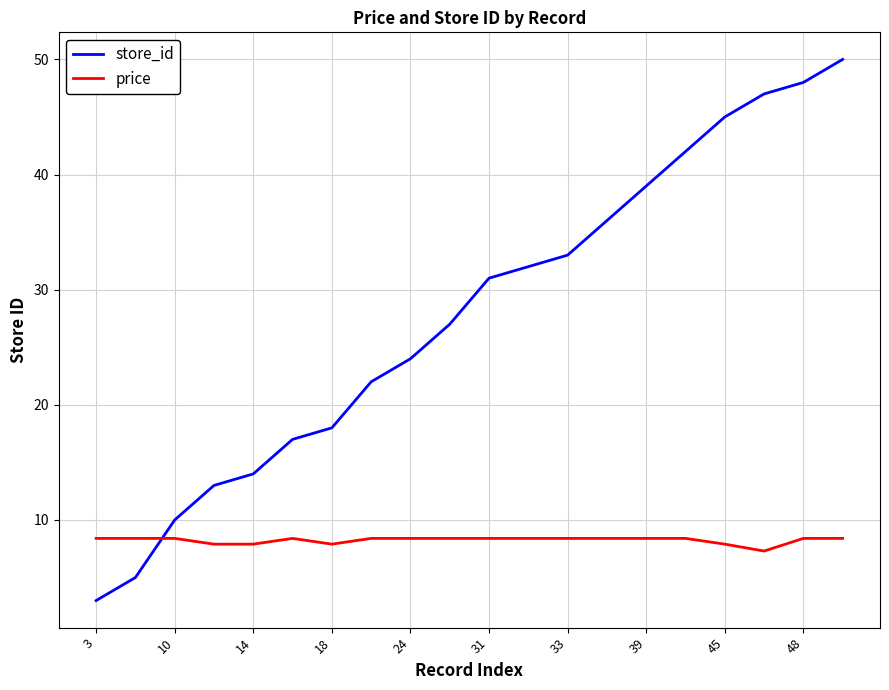

Rank the series by their maximum value, from lowest to highest.

price, store_id